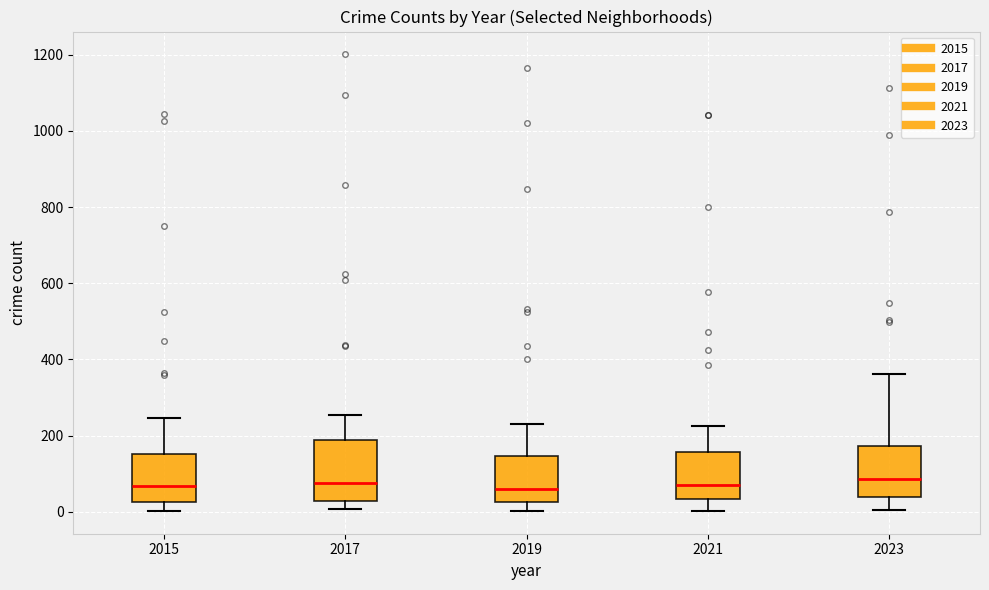

Reading left to right, read every box against the y-axis: the position of its median line, the range the box covers, and the ends of its whiskers. The values are not printed on the chart, so give them approximately, as read against the axis.

2015: median 60, box 20 to 160, whiskers 0 to 240
2017: median 80, box 20 to 180, whiskers 0 to 260
2019: median 60, box 20 to 140, whiskers 0 to 240
2021: median 80, box 40 to 160, whiskers 0 to 220
2023: median 80, box 40 to 180, whiskers 0 to 360